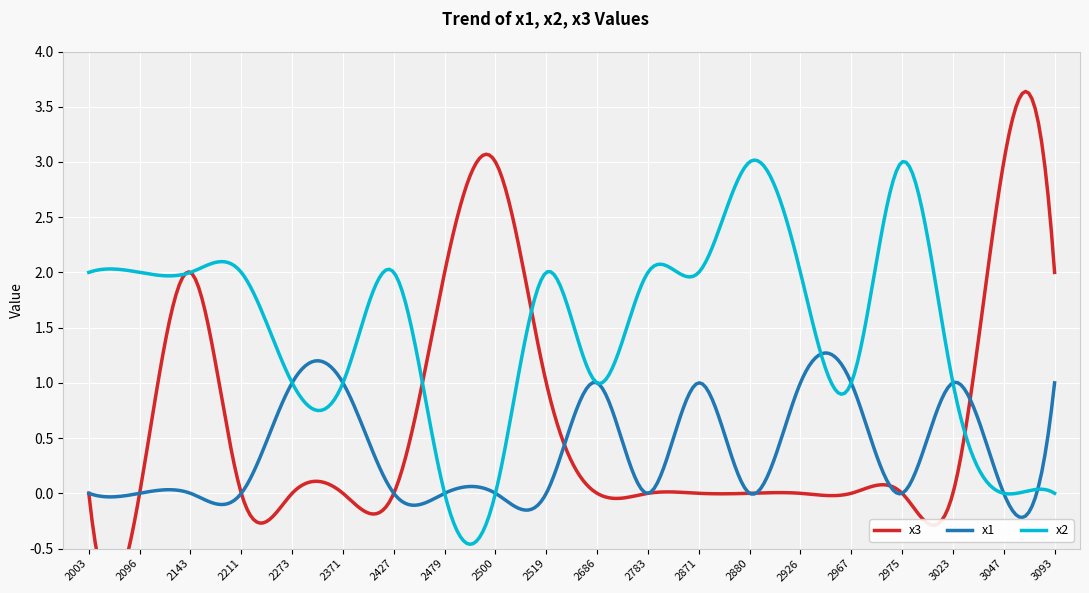

How many interior local peaks does the x2 series have?

4